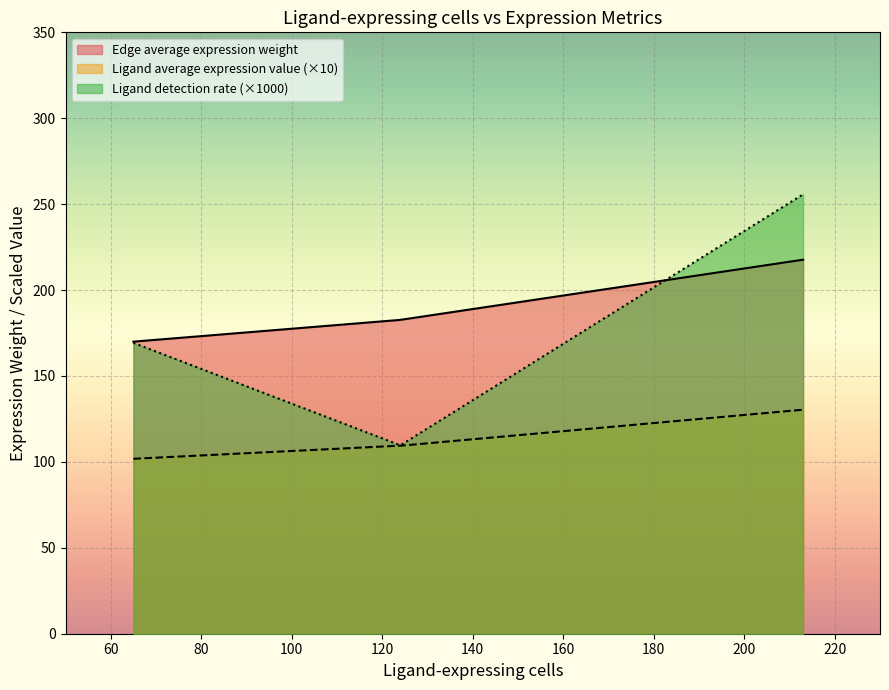

Which series has the largest range (max minus min)?

Ligand detection rate (×1000)